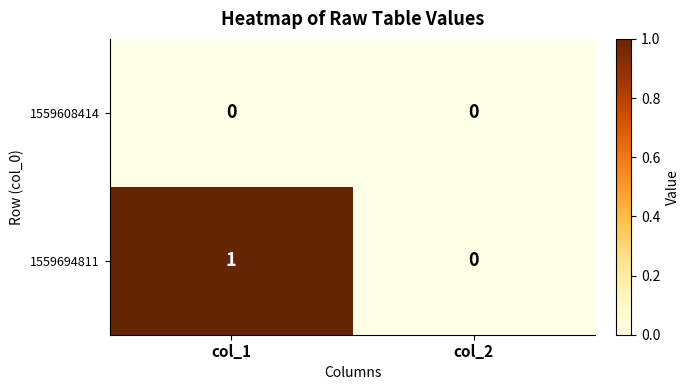

List the series in order of their peak value, highest first.

1559694811, 1559608414